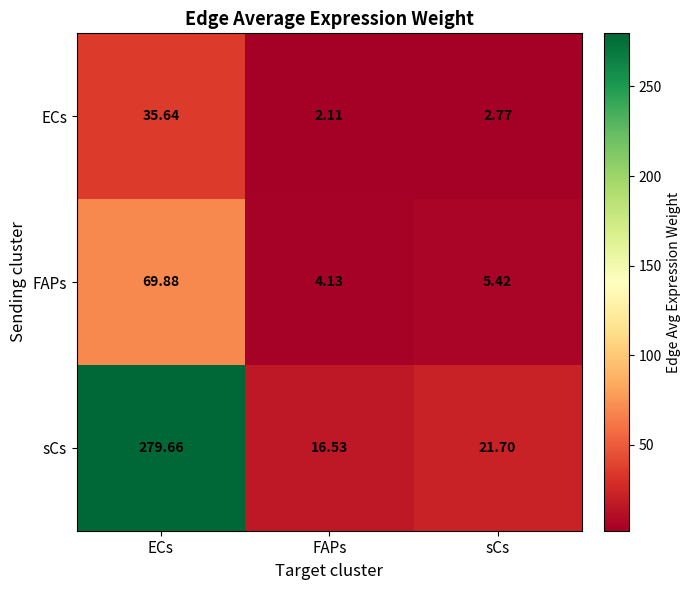

Is the value of ECs at ECs greater than the value of FAPs at FAPs?

Yes